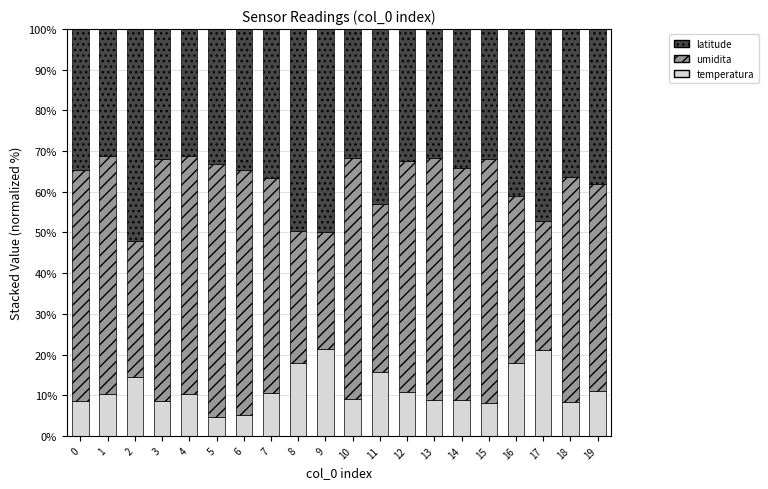

What is the difference between the second highest and second lowest values in the temperatura series?

16.1